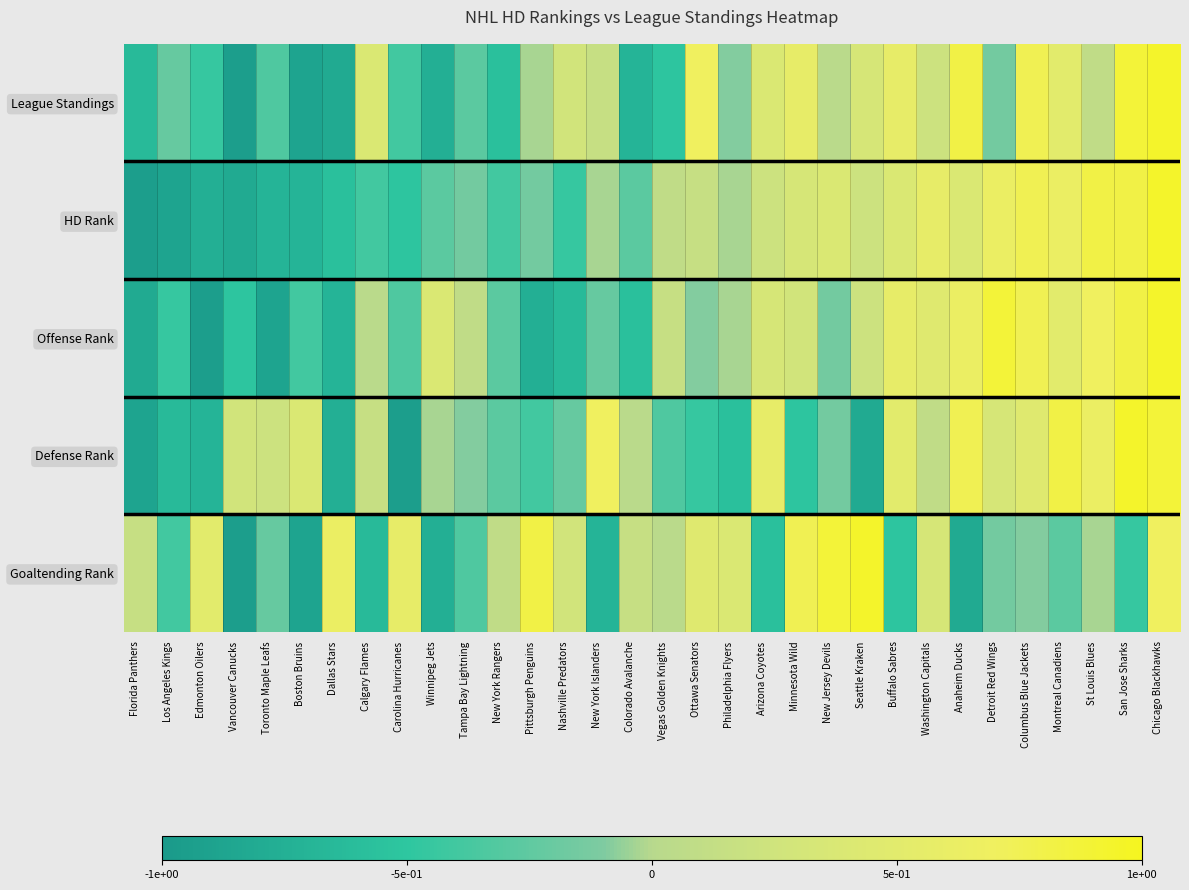

At Calgary Flames, list the series in order from largest to smallest.

League Standings, Defense Rank, Offense Rank, HD Rank, Goaltending Rank